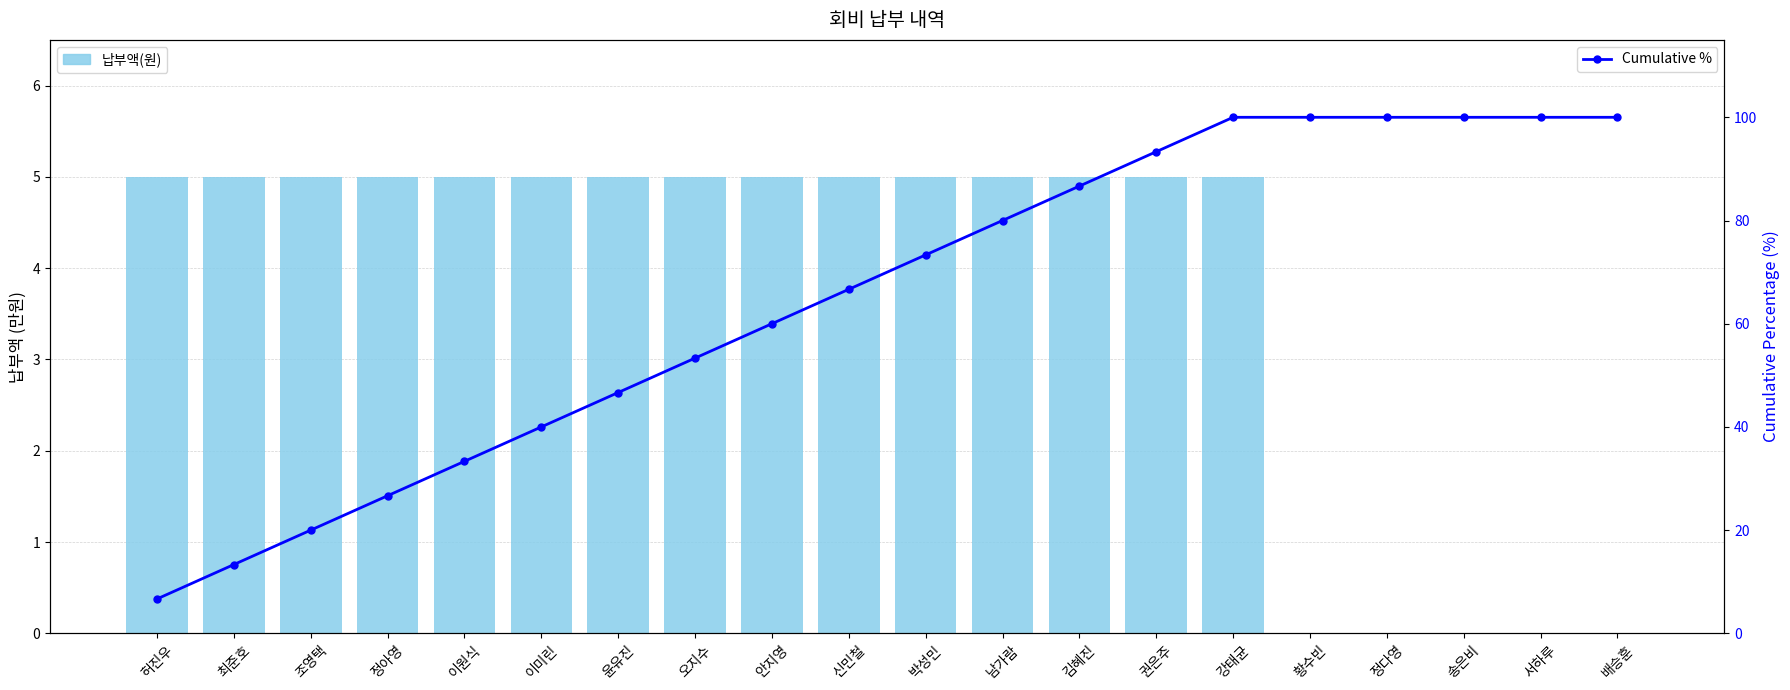

What is the difference between the maximum and second lowest values in the Cumulative % series?

86.7